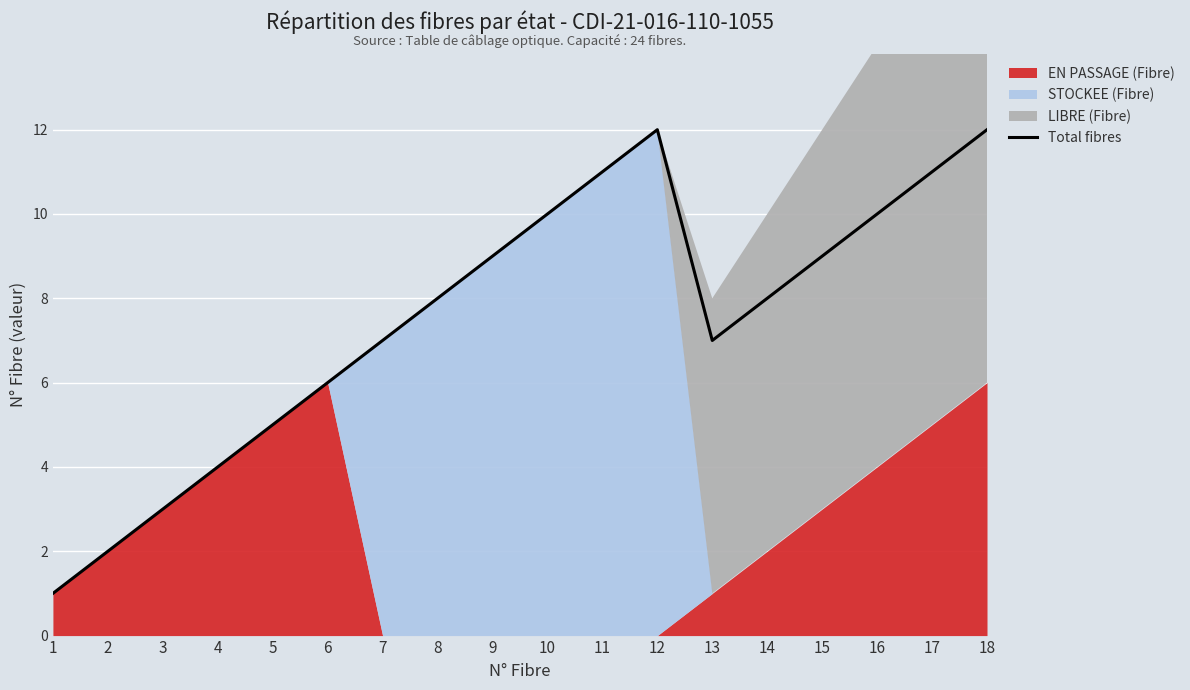

Where does the data first go above 8?

9